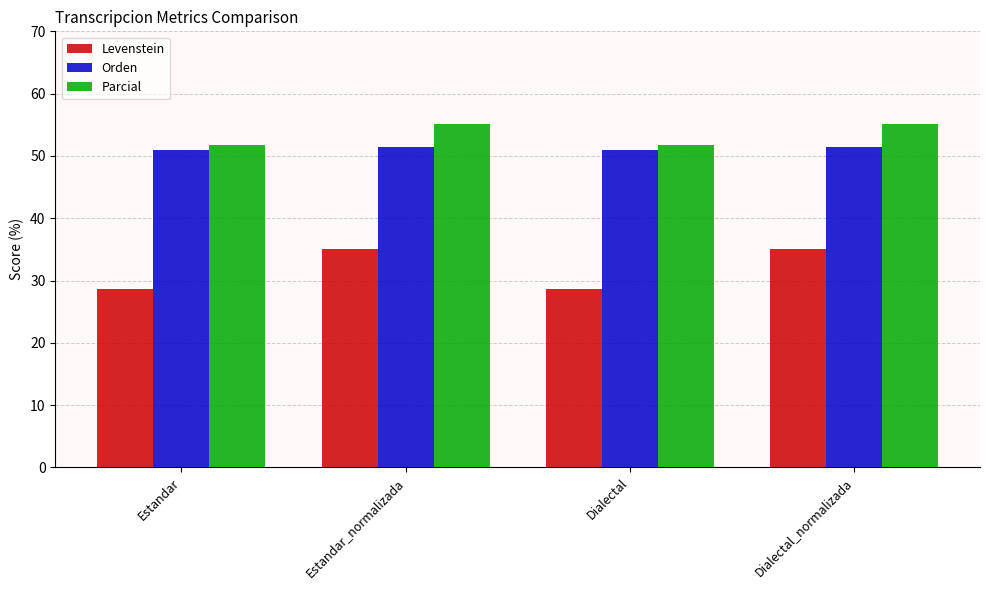

What is the difference between the highest and lowest values at Estandar_normalizada?

20.1